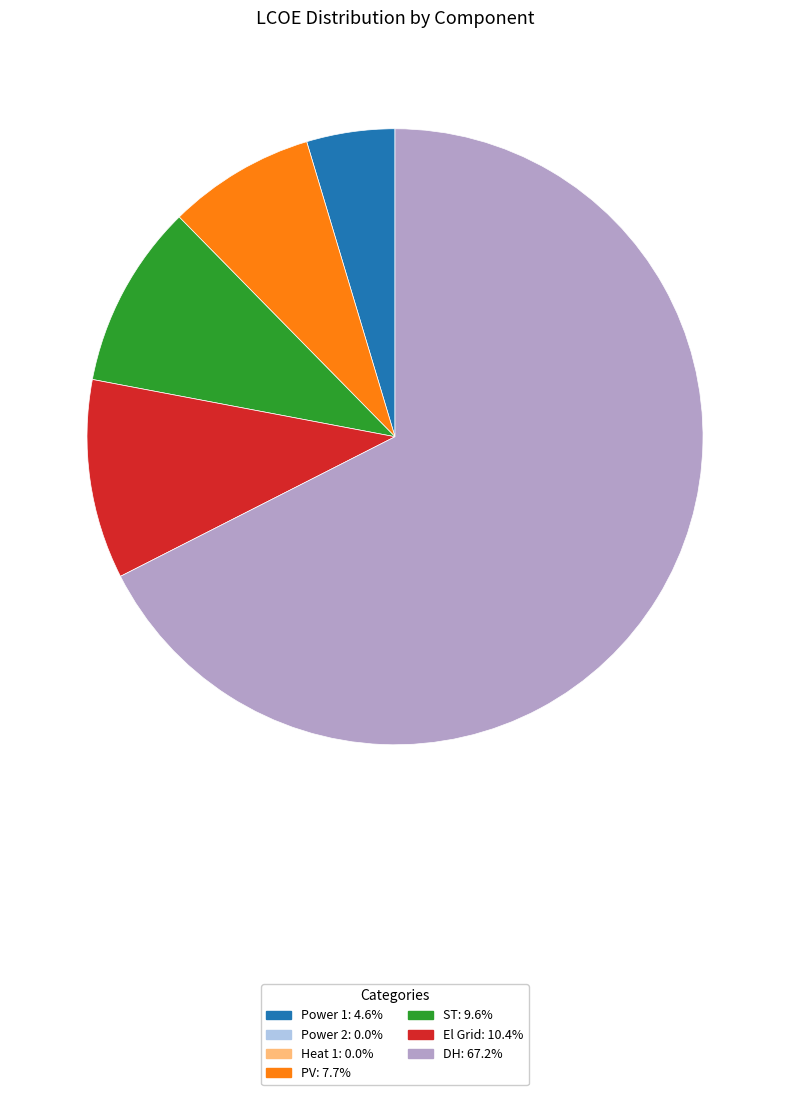

Does any single category account for the majority?

Yes